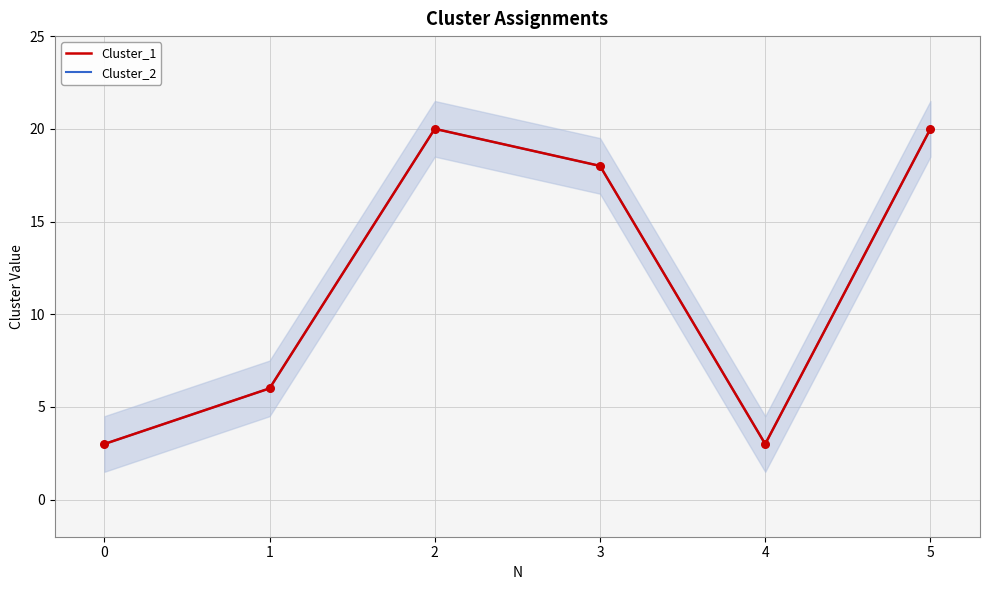

What is the total value across all series at 0?

6